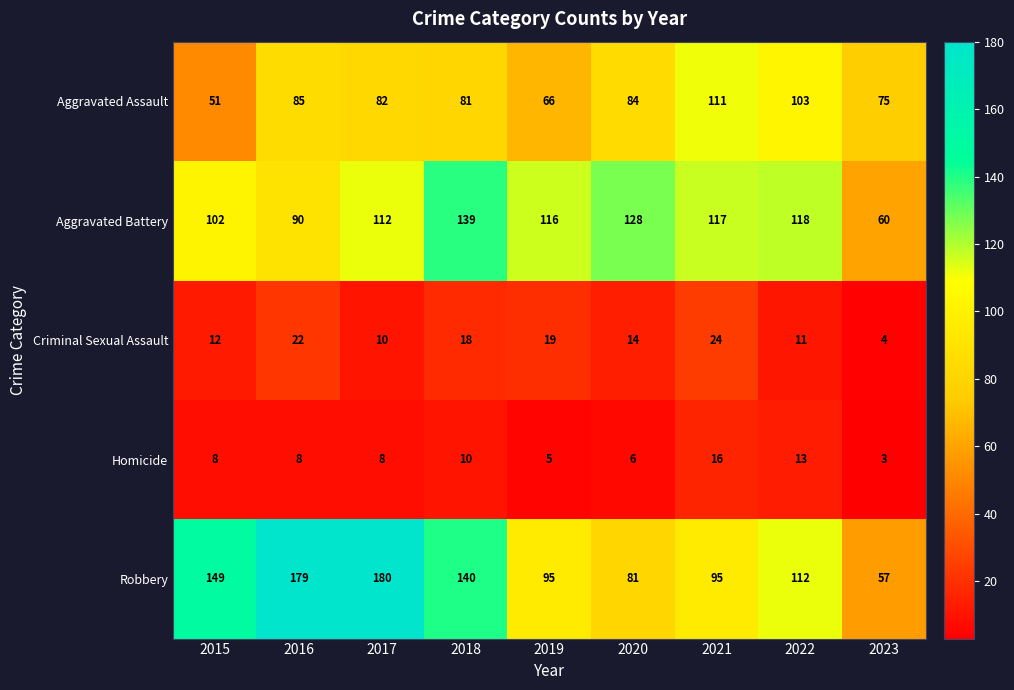

The Aggravated Battery series shows 86 at 2018. True or false?

False